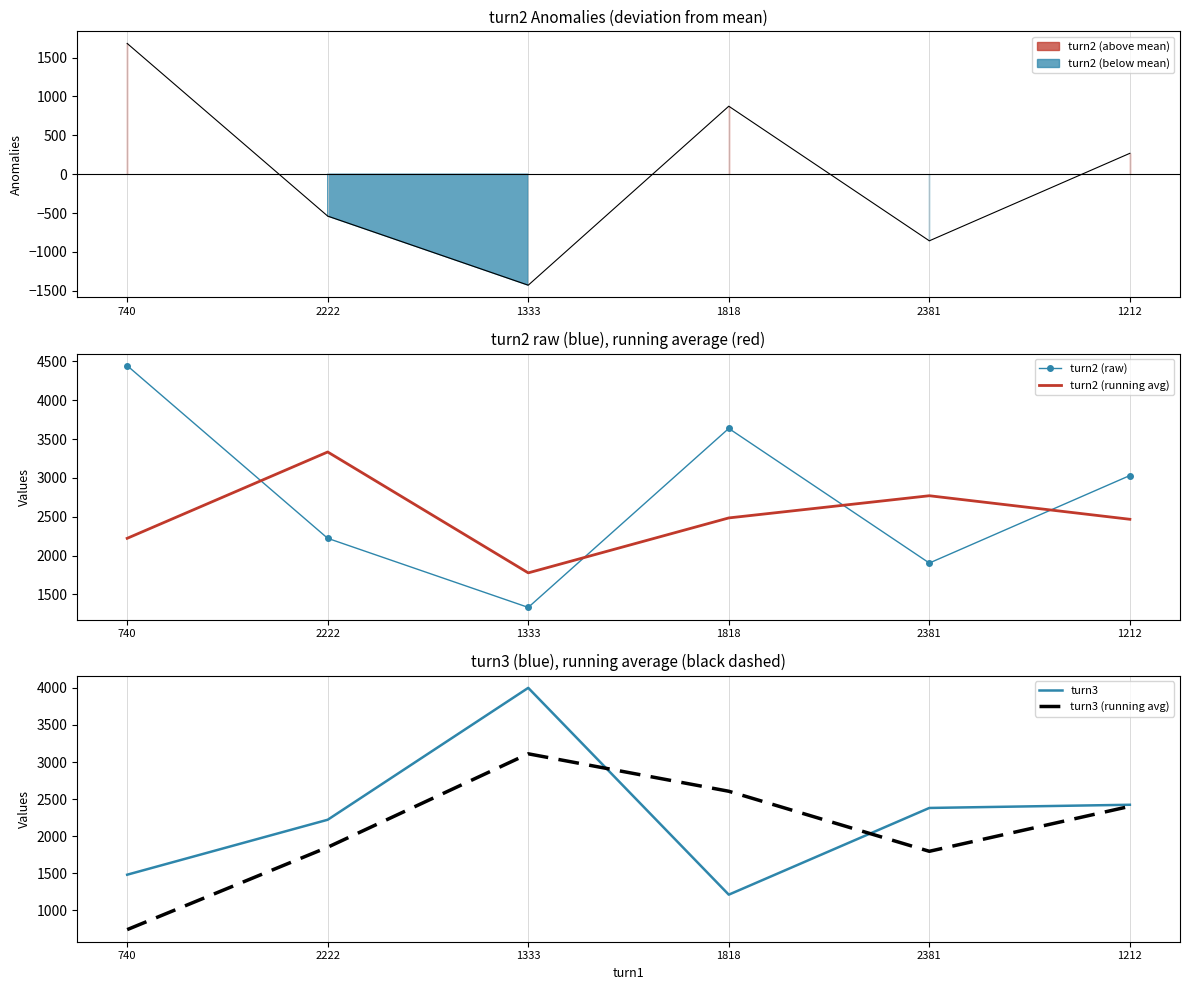

Which has a higher value, 740 or 1212?

740